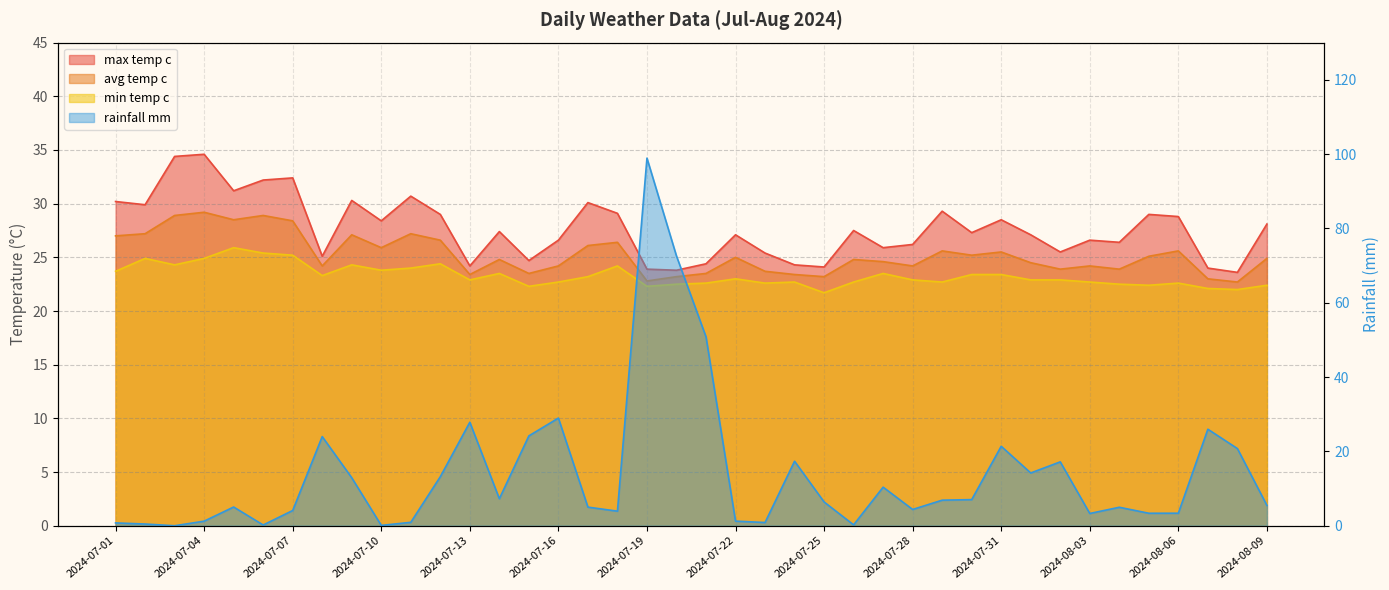

How many values in the avg_temp_c series are below 24?

12